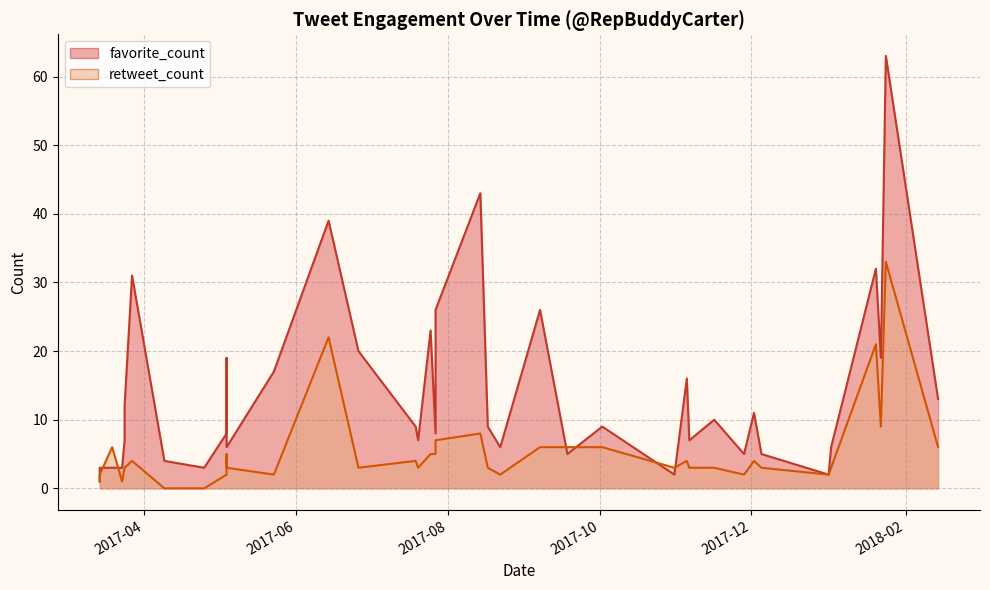

The favorite_count series shows 7 at 2017-07-20. True or false?

True